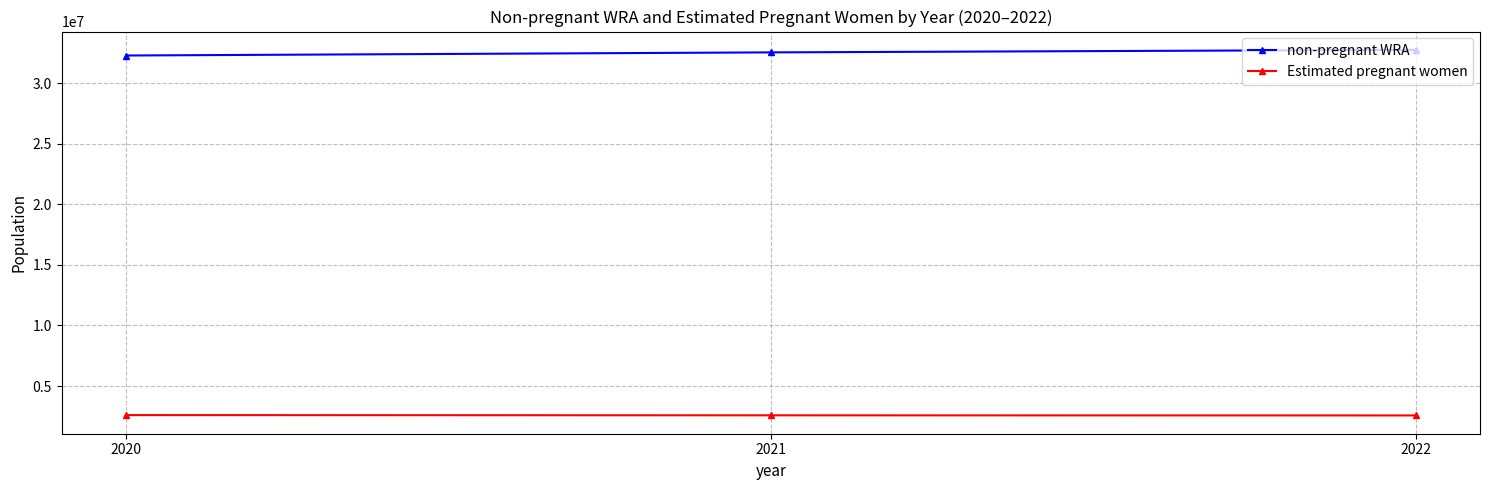

What is the spread (max minus min) of values at 2022?

30183631.9